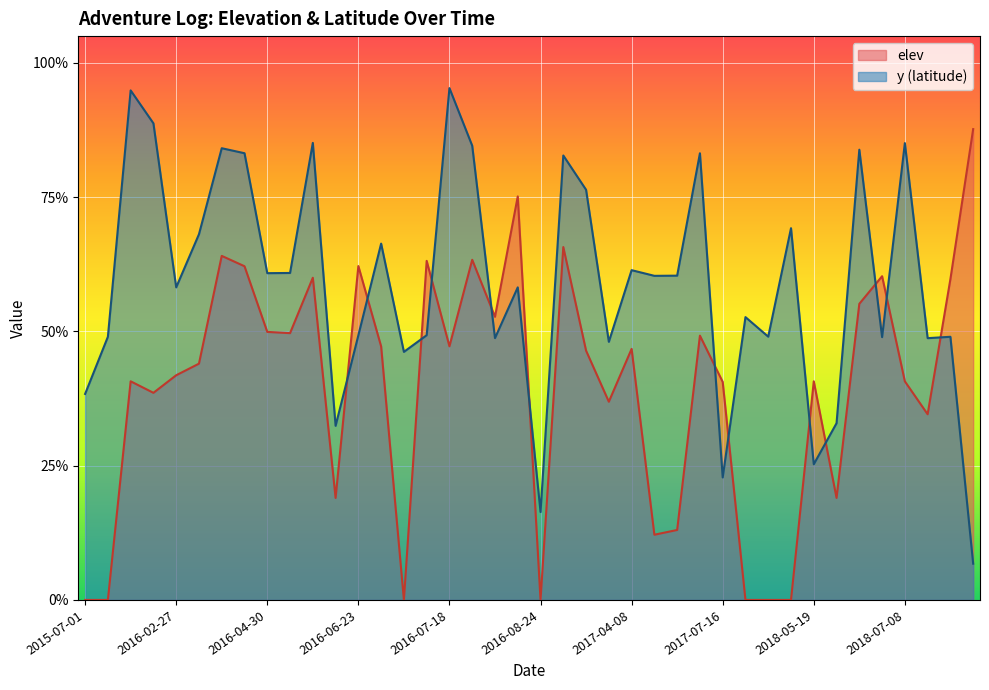

Between which two adjacent categories do elev and y first intersect?

2016-06-22 and 2016-06-23